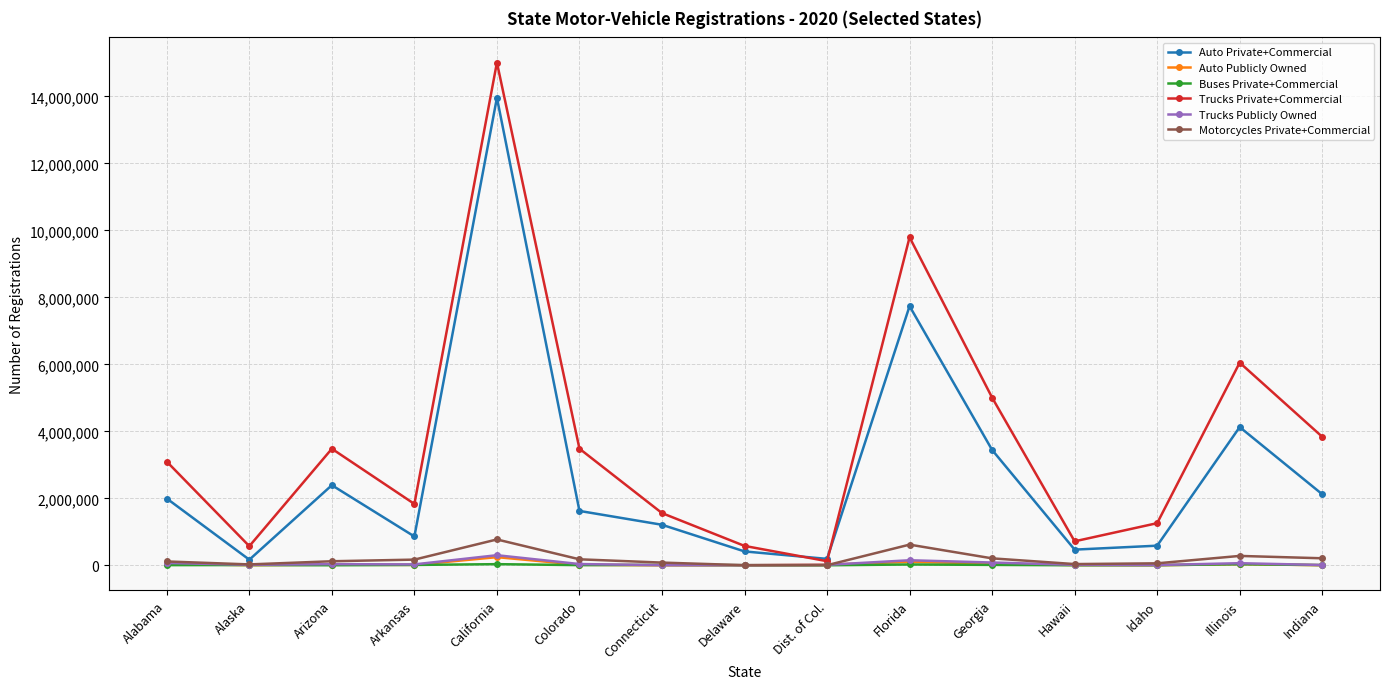

Does the chart display data point markers on the line(s)?

Yes